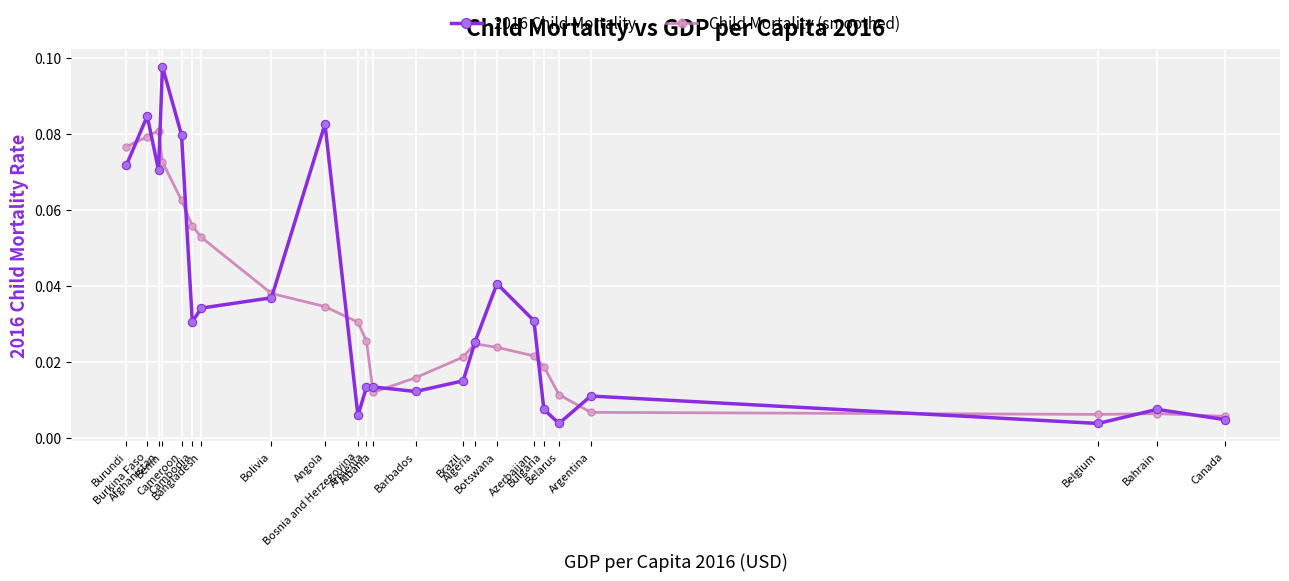

At how many categories does at least one series exceed 0?

23